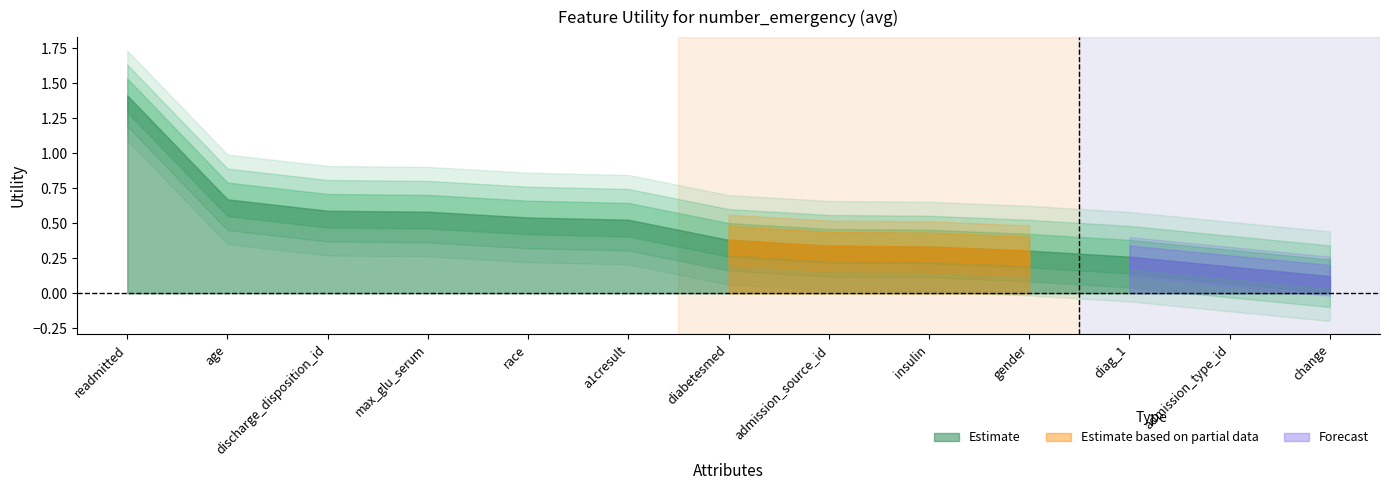

Which category has the lowest value across all series?

change